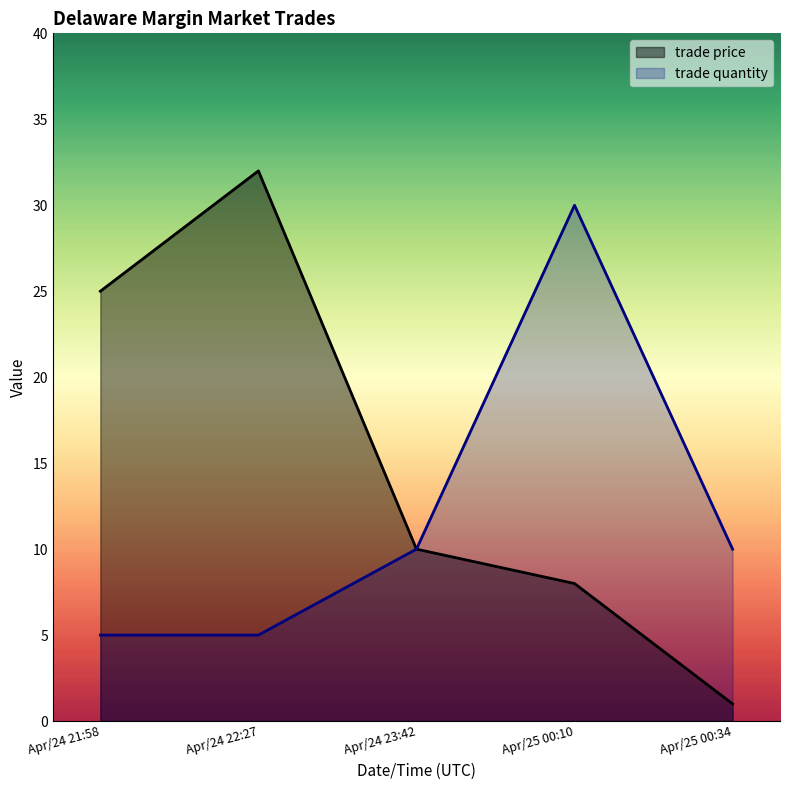

What is the minimum value shown in the chart?

1